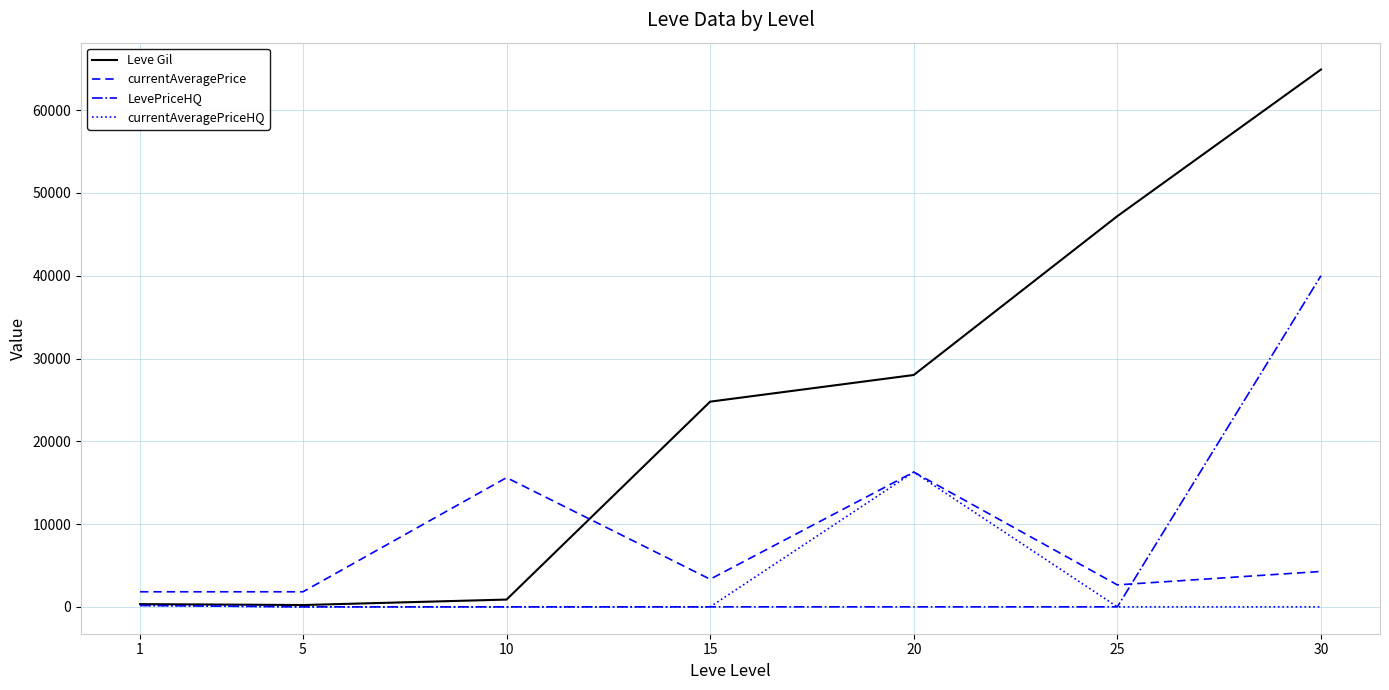

Which series has the largest range (max minus min)?

Leve Gil